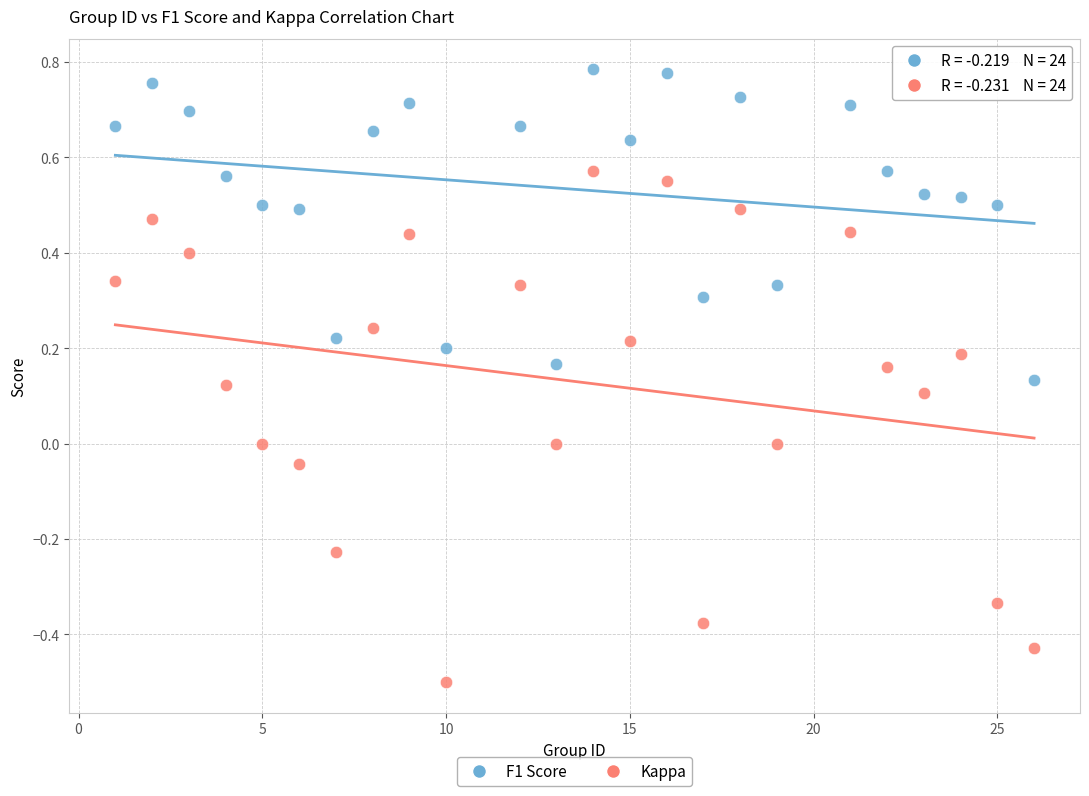

Across all data points, what is the range of Y values (max minus min)?

1.3